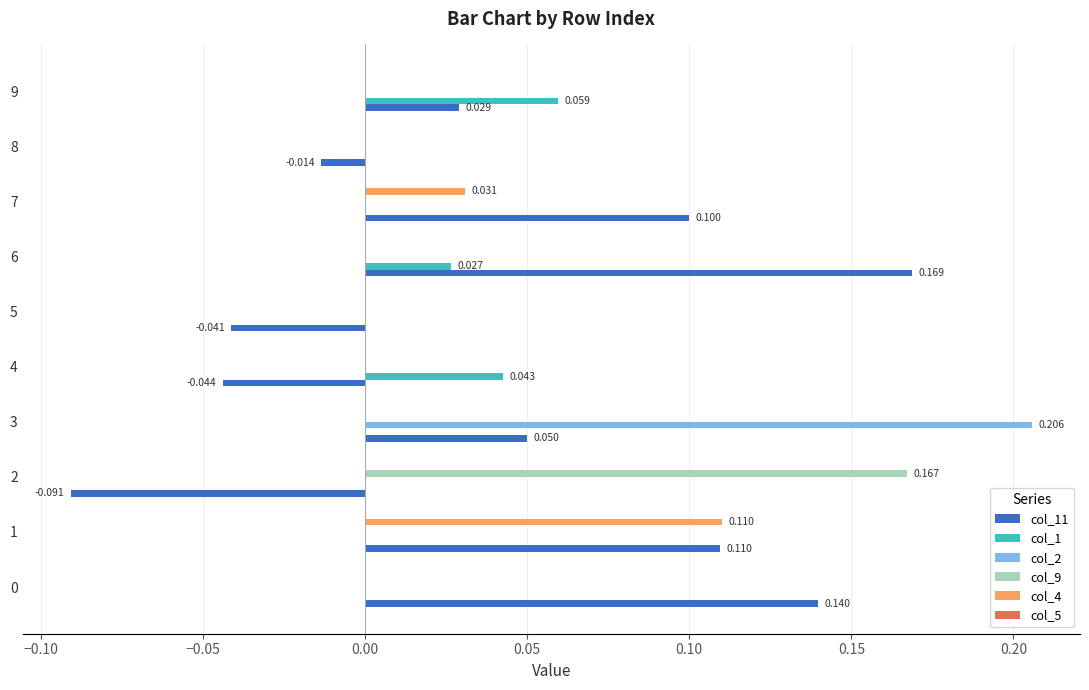

Count the number of data series in this chart.

5